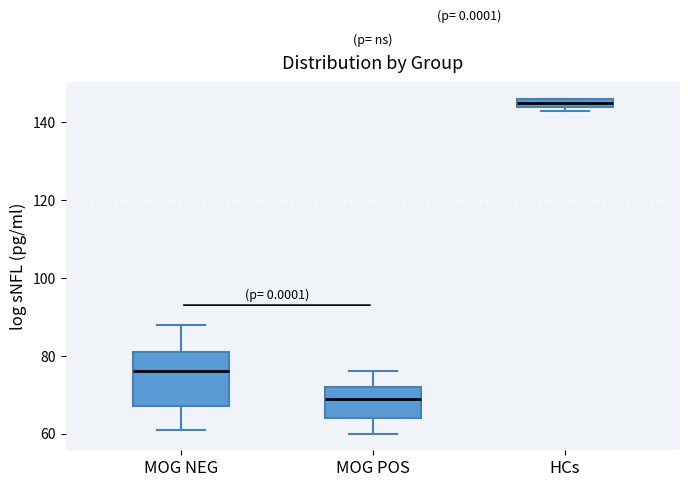

Where is the upper edge of the box for HCs on the y-axis? The values are not printed on the chart, so give them approximately, as read against the axis.

146